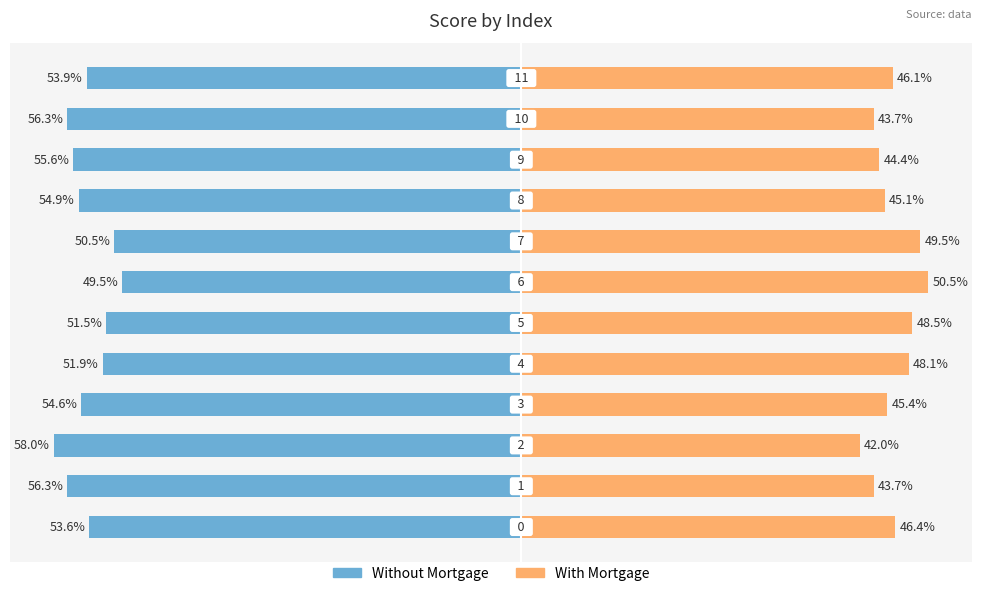

How many data points in With Mortgage are above 46?

6